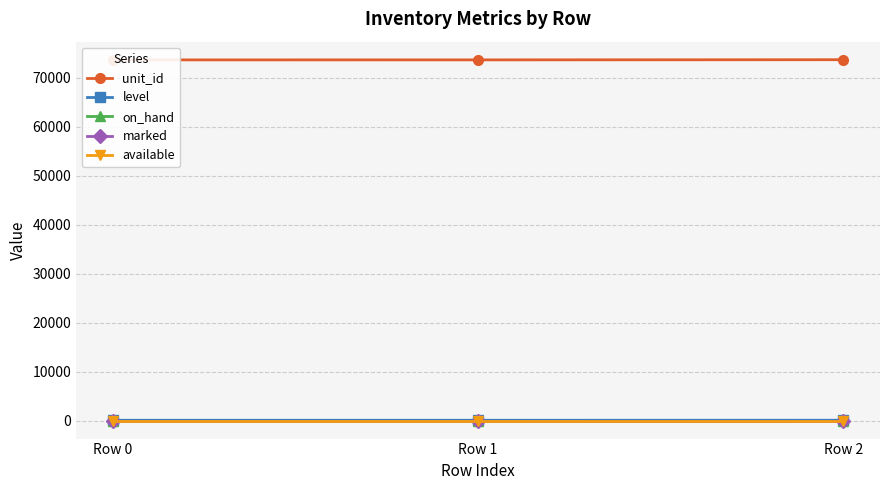

How many lines are shown in the chart?

5